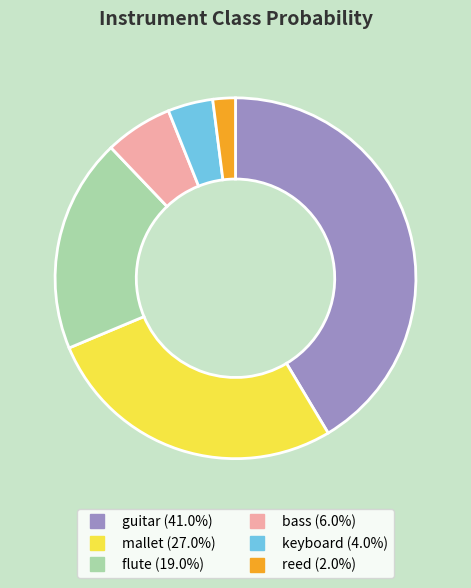

Do flute and bass together represent more than half of the pie?

No